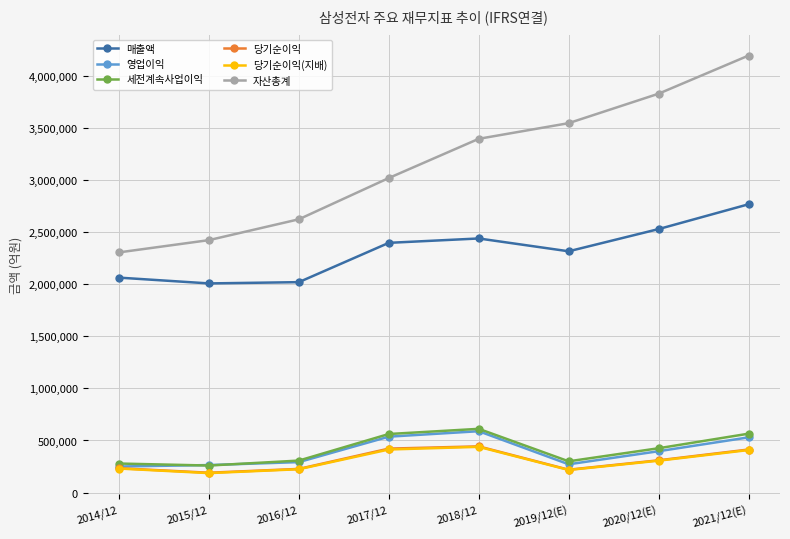

The value of 매출액 at 2017/12 is 904974. True or false?

False